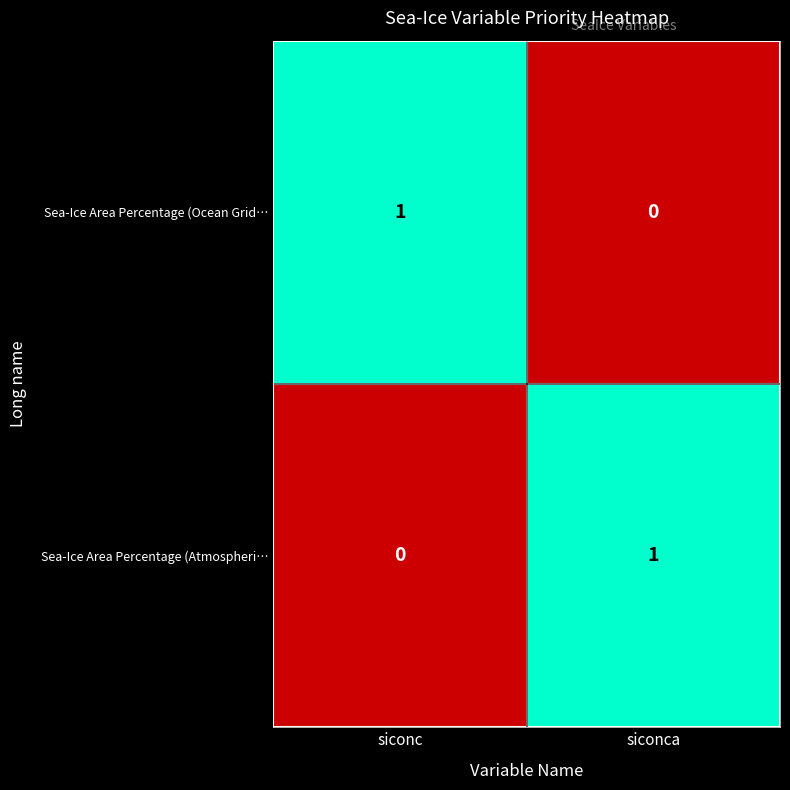

Is it true that Sea-Ice Area Percentage (Ocean Grid… equals 0 at siconca?

True